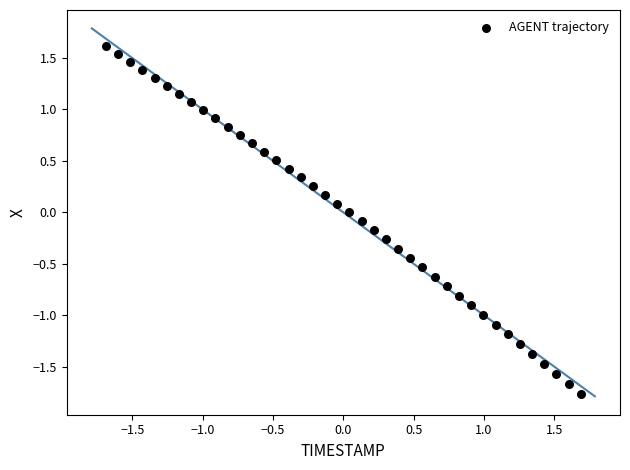

What is the range of X values (max minus min)?

3.4